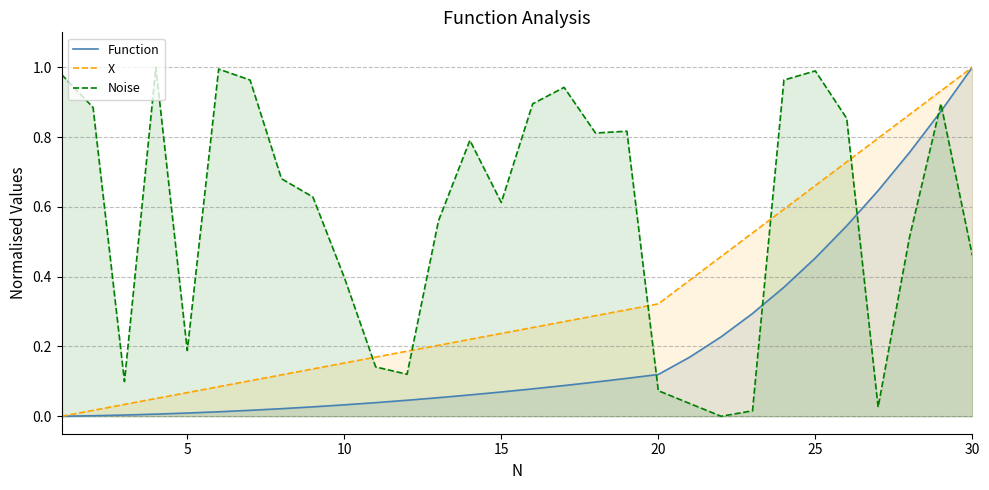

Reading left to right, transcribe all the data shown in this chart.

Function: 0.0	0.0	0.0	0.0	0.0	0.0	0.0	0.0	0.0	0.0	0.0	0.0	0.1	0.1	0.1	0.1	0.1	0.1	0.1	0.1	0.2	0.2	0.3	0.4	0.5	0.5	0.6	0.8	0.9	1.0
X: 0.0	0.0	0.0	0.1	0.1	0.1	0.1	0.1	0.1	0.2	0.2	0.2	0.2	0.2	0.2	0.3	0.3	0.3	0.3	0.3	0.4	0.5	0.5	0.6	0.7	0.7	0.8	0.9	0.9	1.0
Noise: 1.0	0.9	0.1	1.0	0.2	1.0	1.0	0.7	0.6	0.4	0.1	0.1	0.6	0.8	0.6	0.9	0.9	0.8	0.8	0.1	0.0	0.0	0.0	1.0	1.0	0.9	0.0	0.5	0.9	0.5